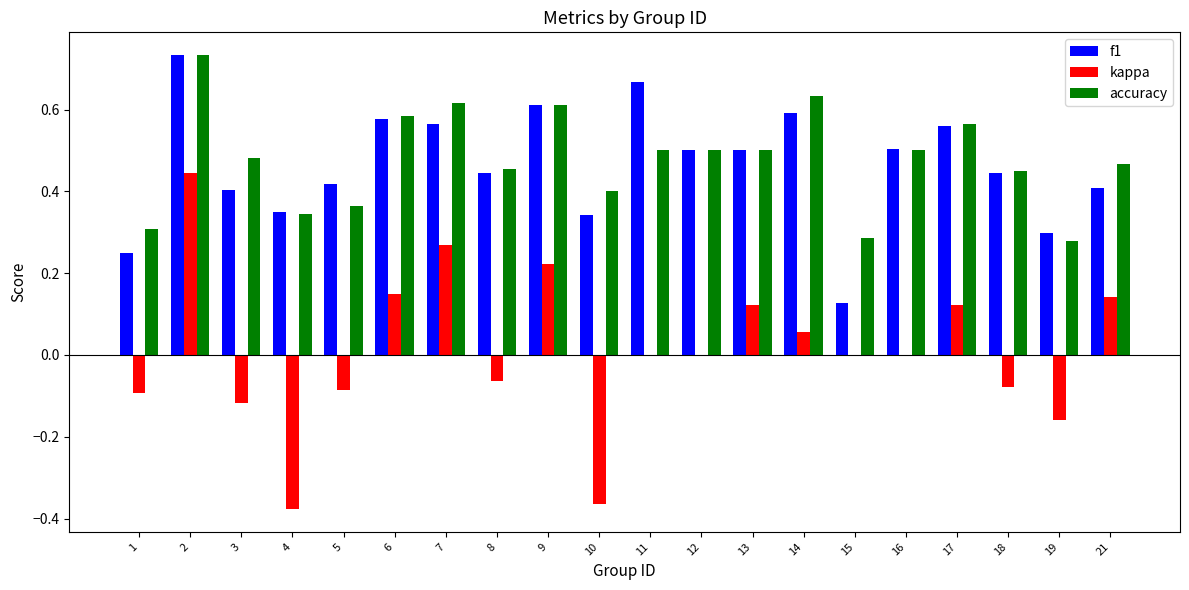

How many groups of bars are there?

20